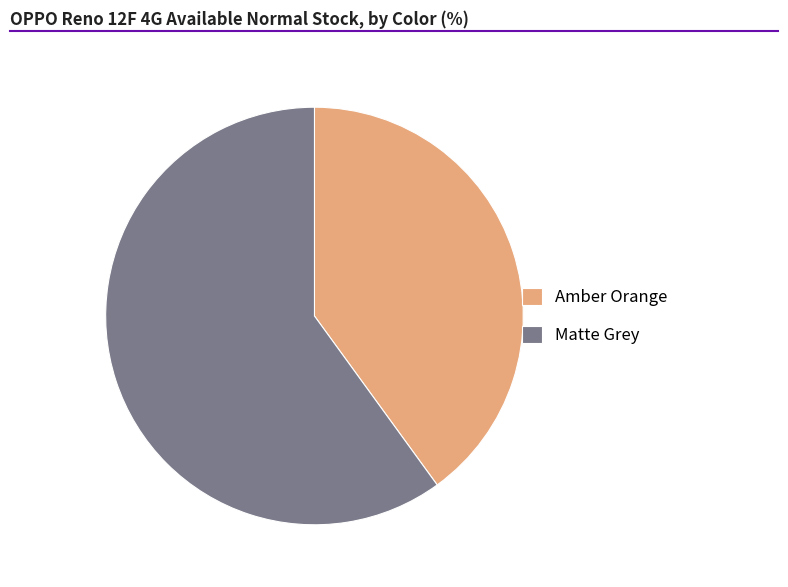

Count the number of slices in the pie.

2